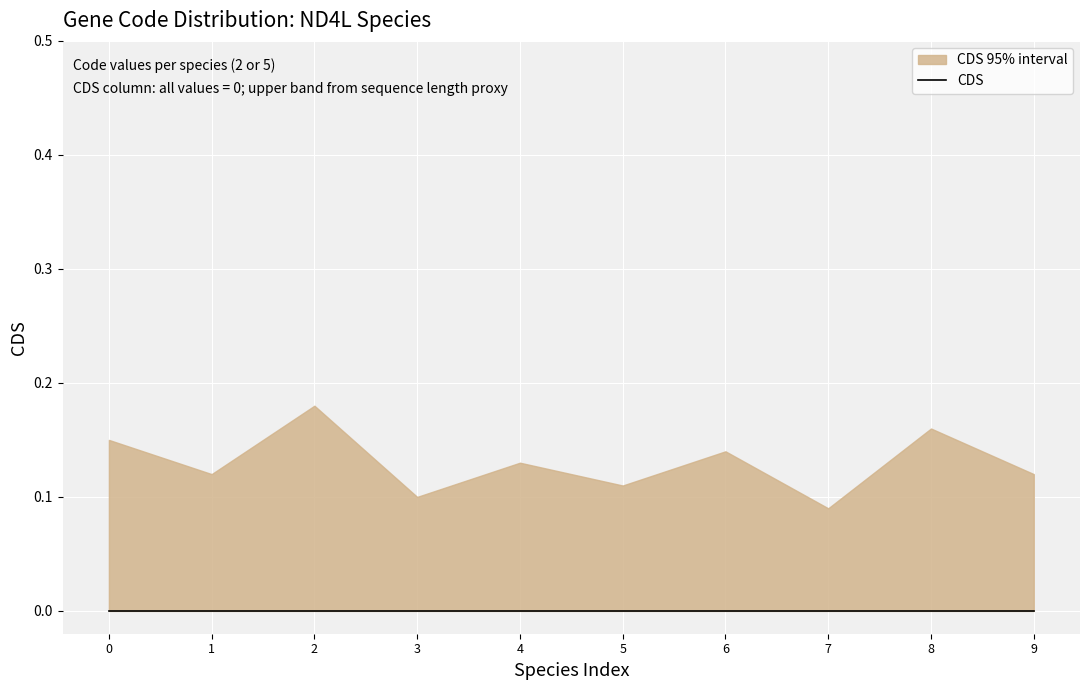

True or false: CDS and CDS_lower cross at least once.

False